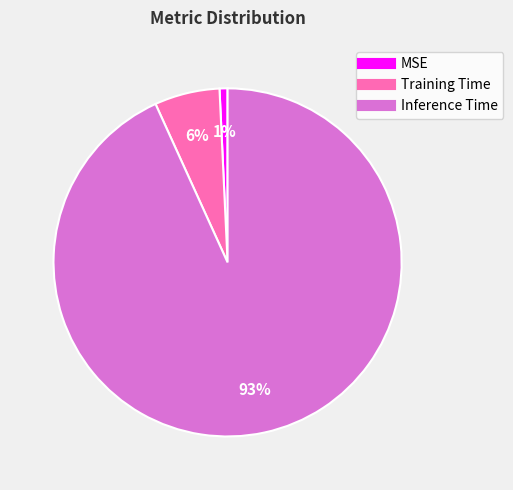

To the nearest percent, what percentage of the pie is Training Time?

6%